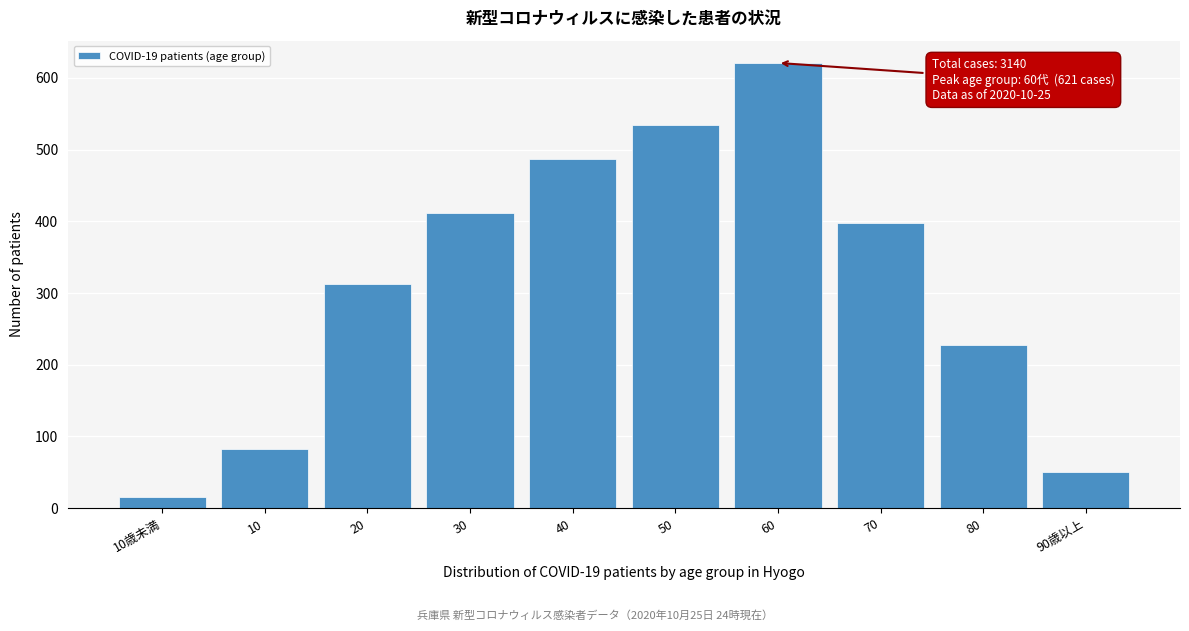

Reading left to right, list all the values displayed in this chart.

15	82	312	412	487	534	621	398	228	51